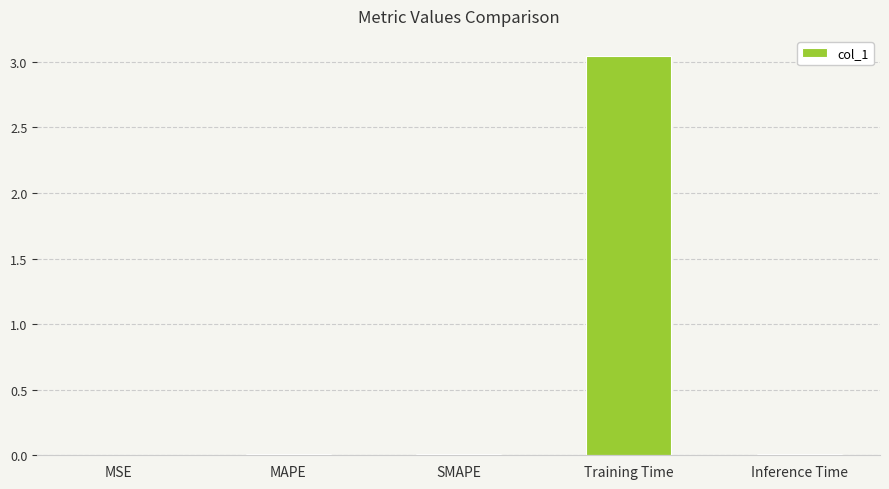

The chart shows a value of 0.0 at MAPE. True or false?

True